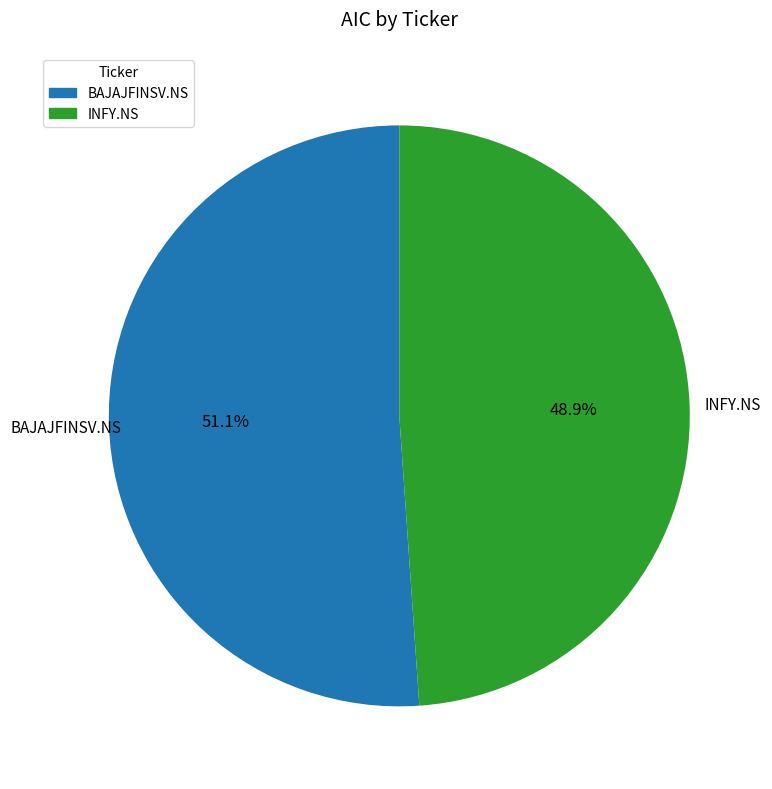

To the nearest percent, what is the difference between the BAJAJFINSV.NS and INFY.NS slice percentages?

2%